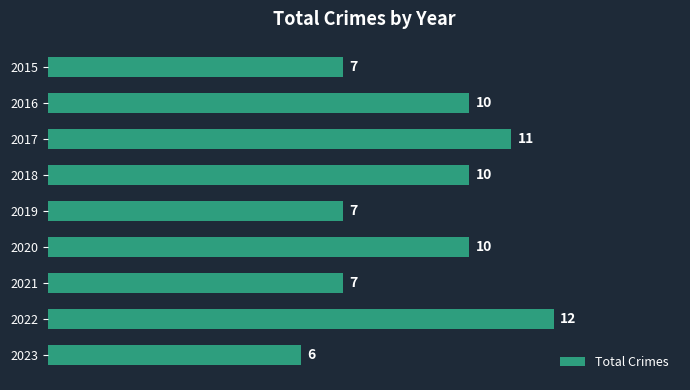

How many distinct data groups are displayed?

1